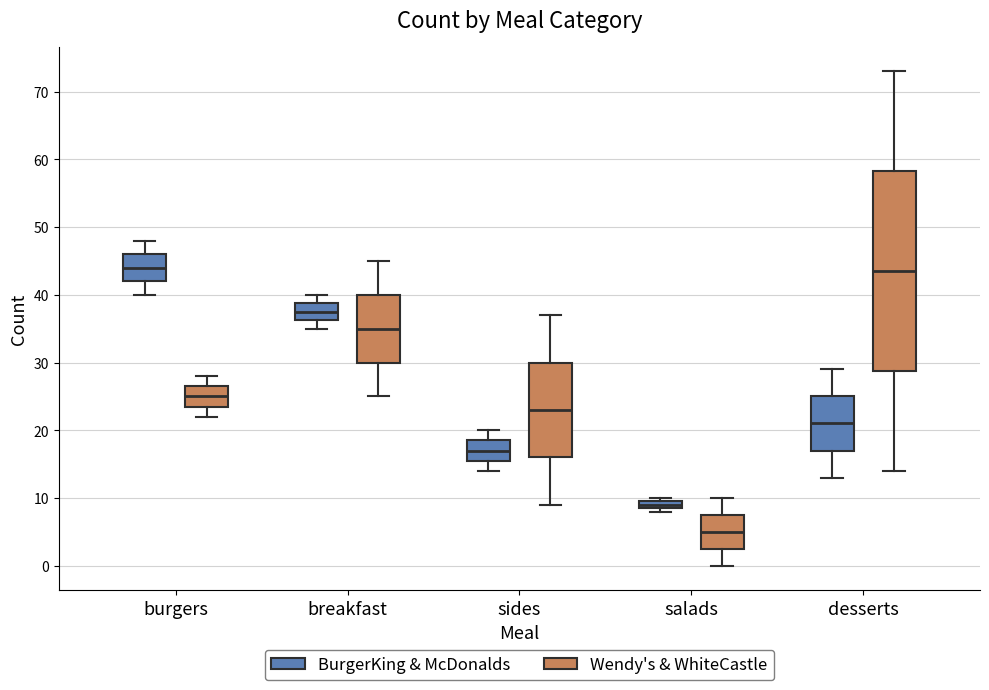

Which box is the tallest, from its lower edge to its upper edge?

desserts (Wendy's & WhiteCastle)